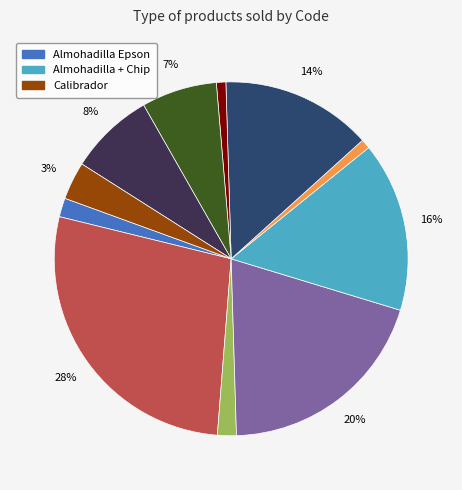

To the nearest percent, what is the average slice percentage?

9%